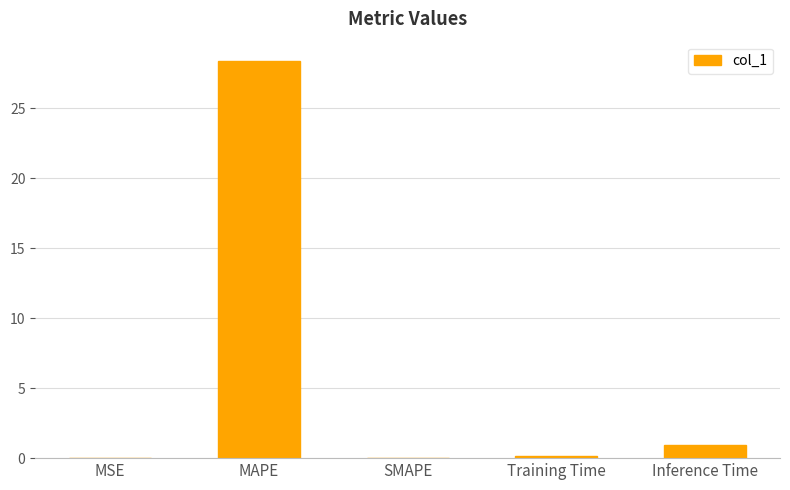

Which has a higher value, Inference Time or MSE?

Inference Time